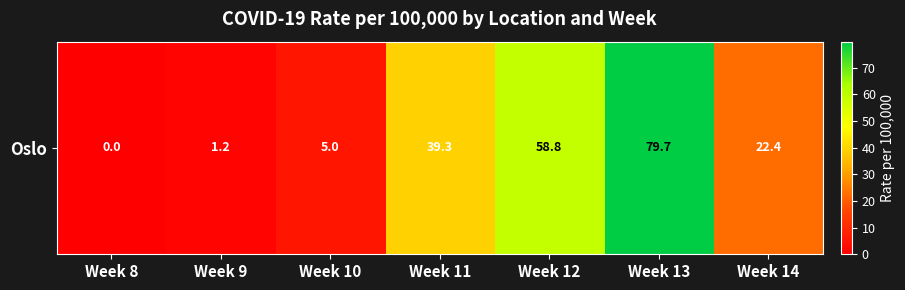

Reading left to right, transcribe all the data shown in this chart.

0.0	1.2	5.0	39.3	58.8	79.7	22.4